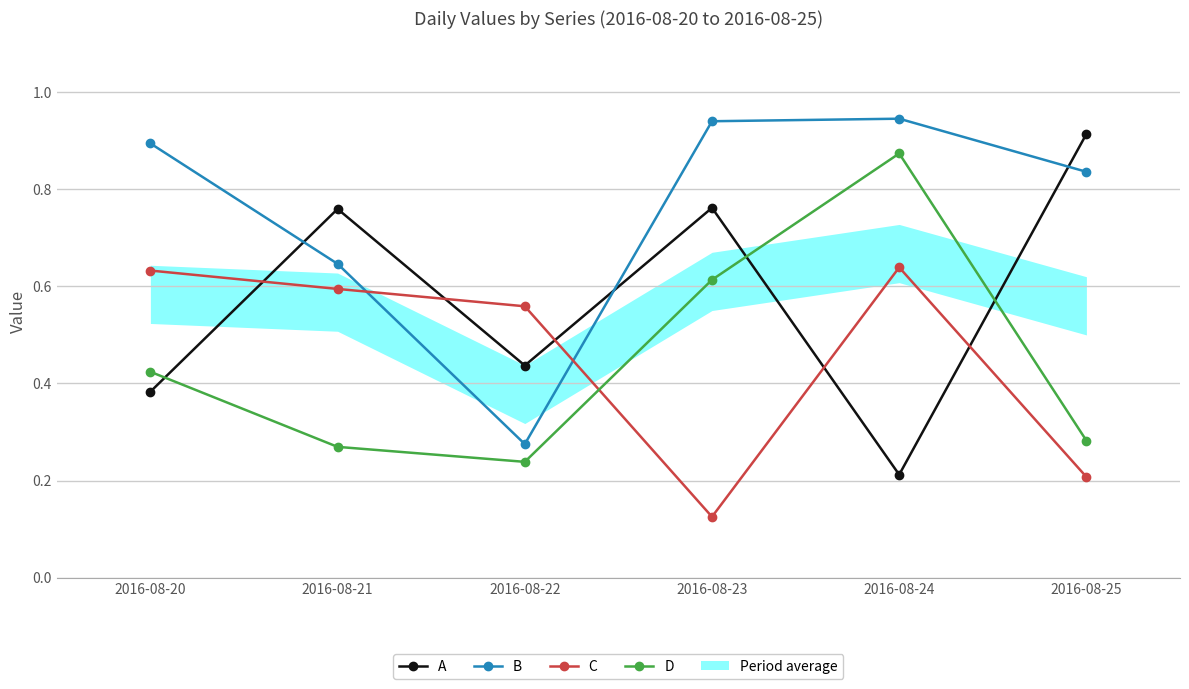

True or false: D and C cross at least once.

True